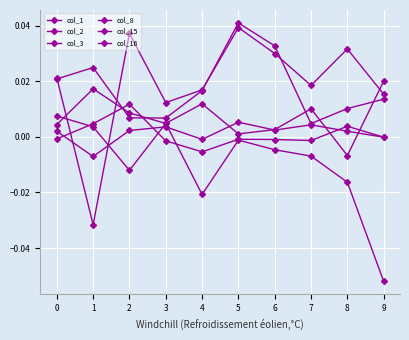

What is the difference between the maximum and minimum values in the col_16 series?

0.1